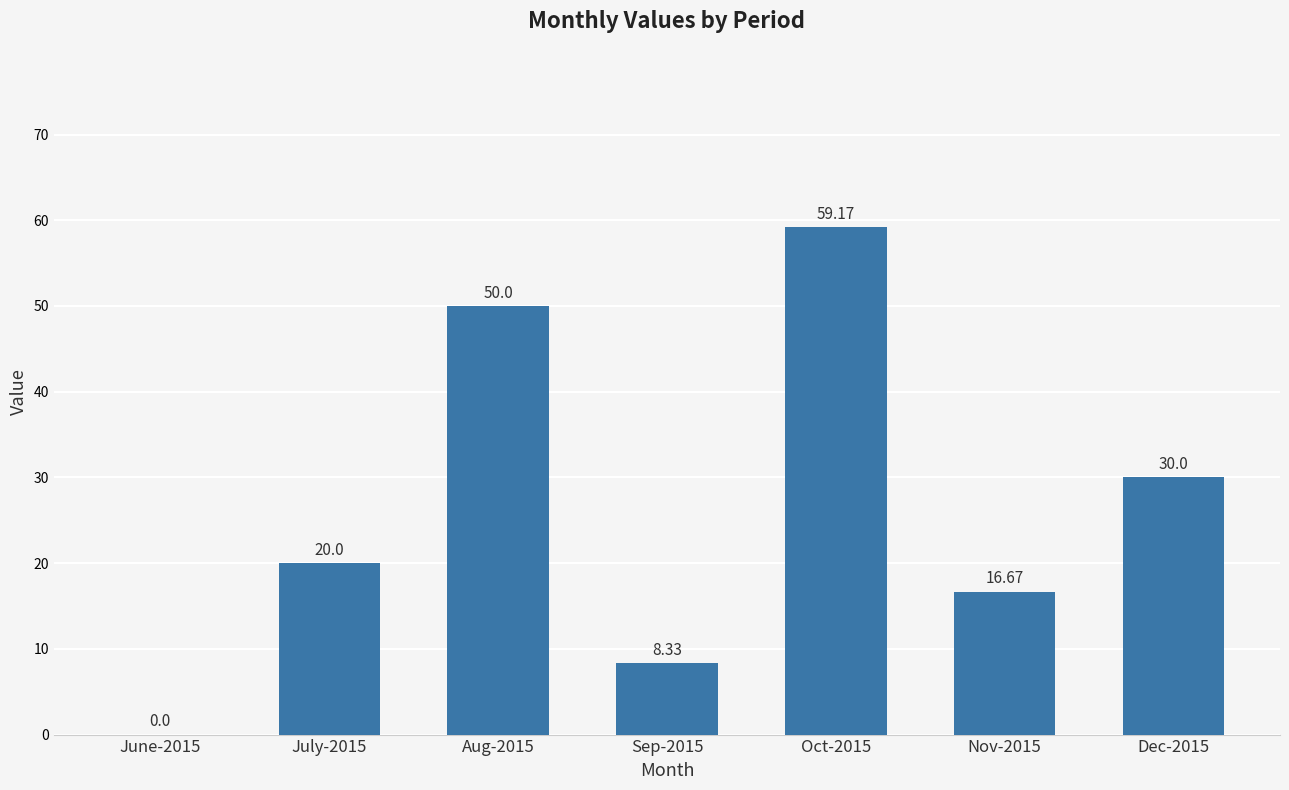

What is the sum of the values at June-2015 and July-2015?

20.0